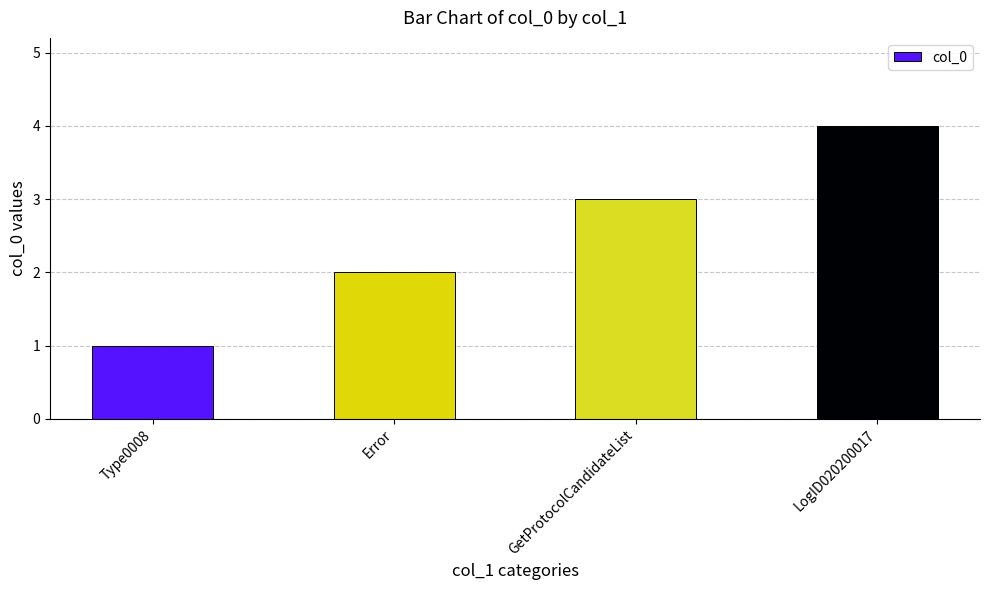

Count the values in the range 2 to 4.

3